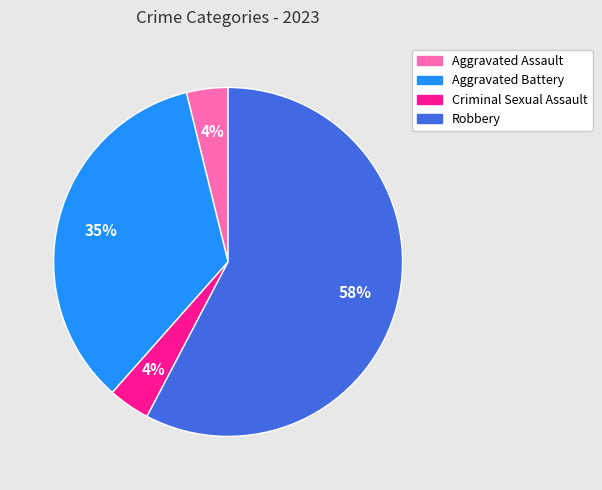

Do Aggravated Battery and Criminal Sexual Assault together represent more than half of the pie?

No